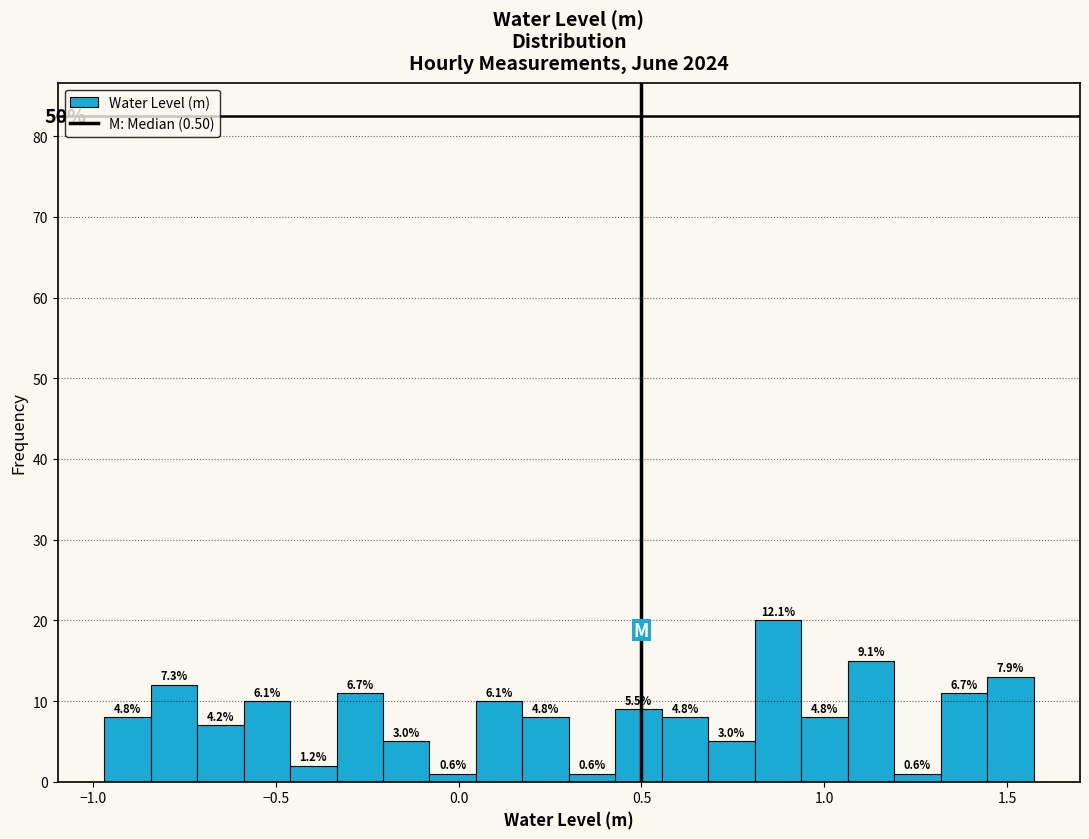

Read against the x-axis, roughly where is the centre of the tallest bar?

0.85